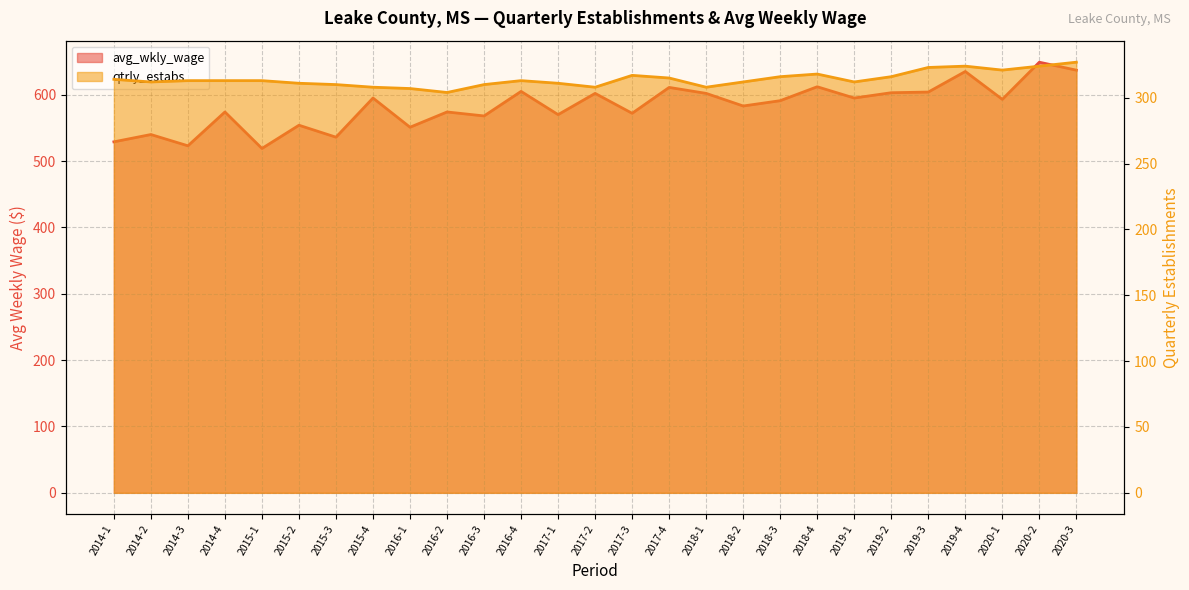

What is the difference between the maximum and minimum values in the avg_wkly_wage series?

130